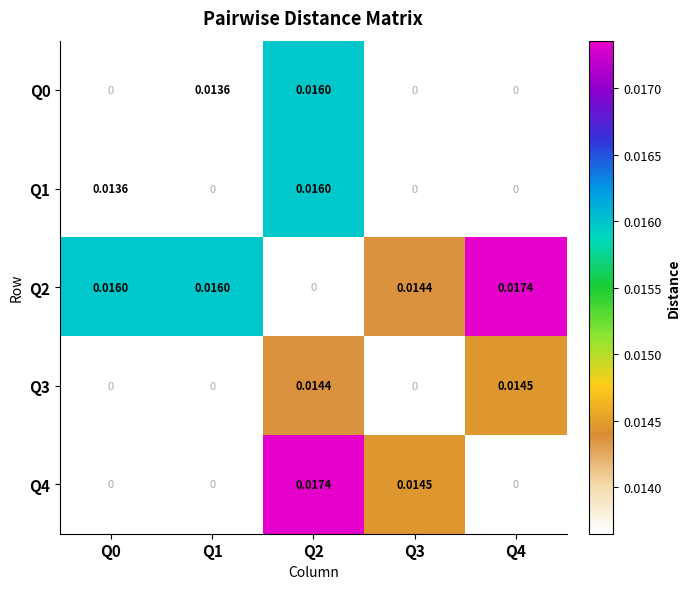

Is the value of Q2 at Q0 greater than the value of Q4 at Q3?

Yes